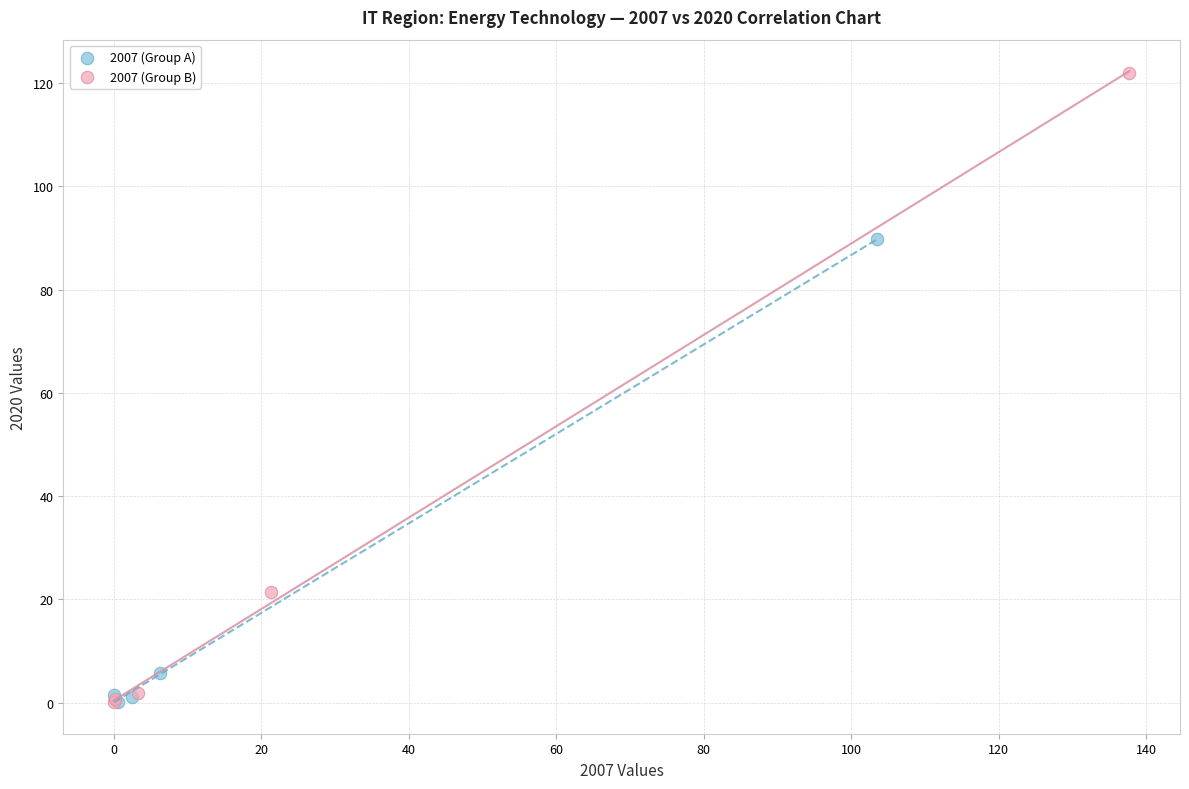

Which series has the widest spread of Y values?

2007 (Group B)